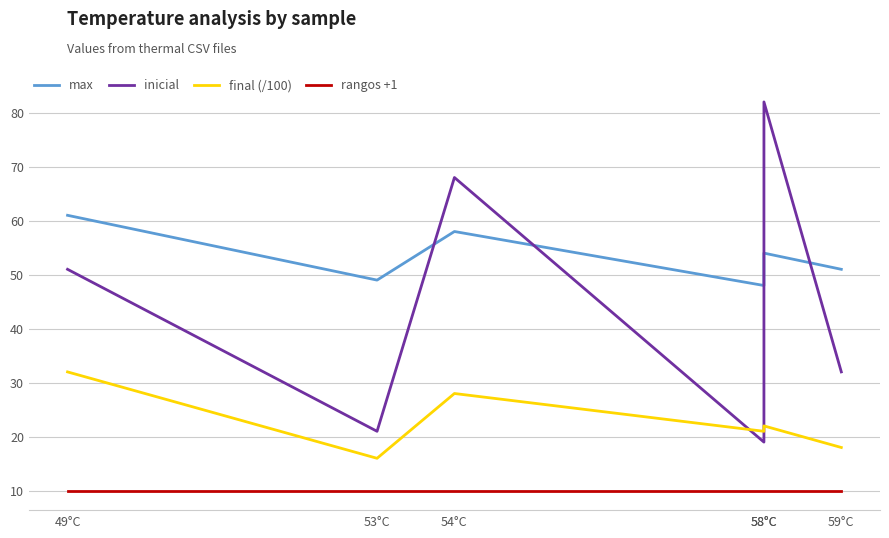

How many final (/100) values are between 18 and 28?

4